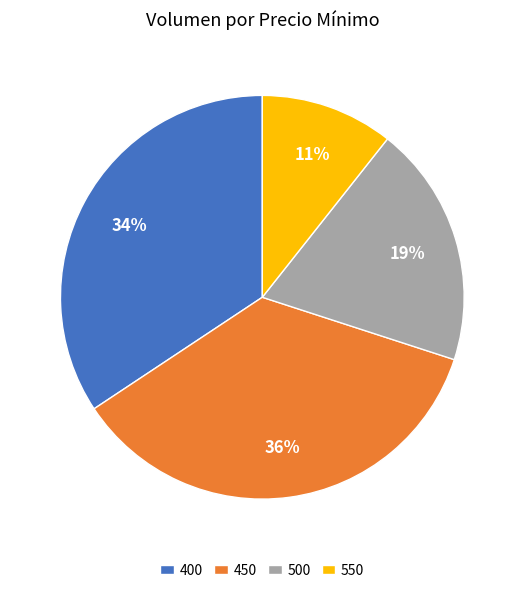

How many segments does this pie chart have?

4